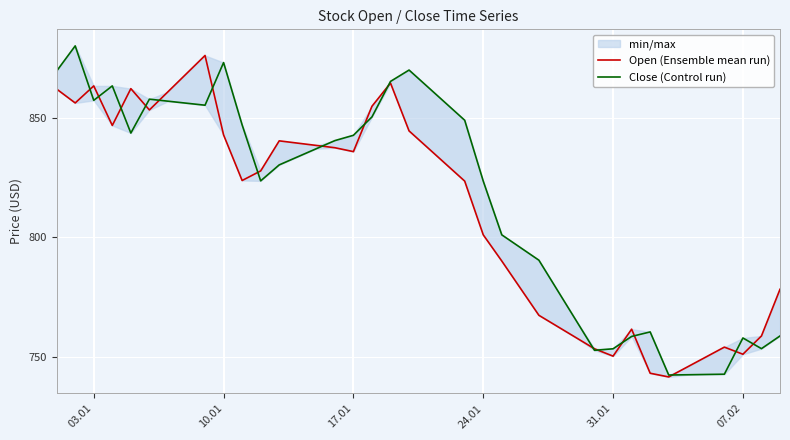

What is the sum of all Close (Control run) values?

32640.2